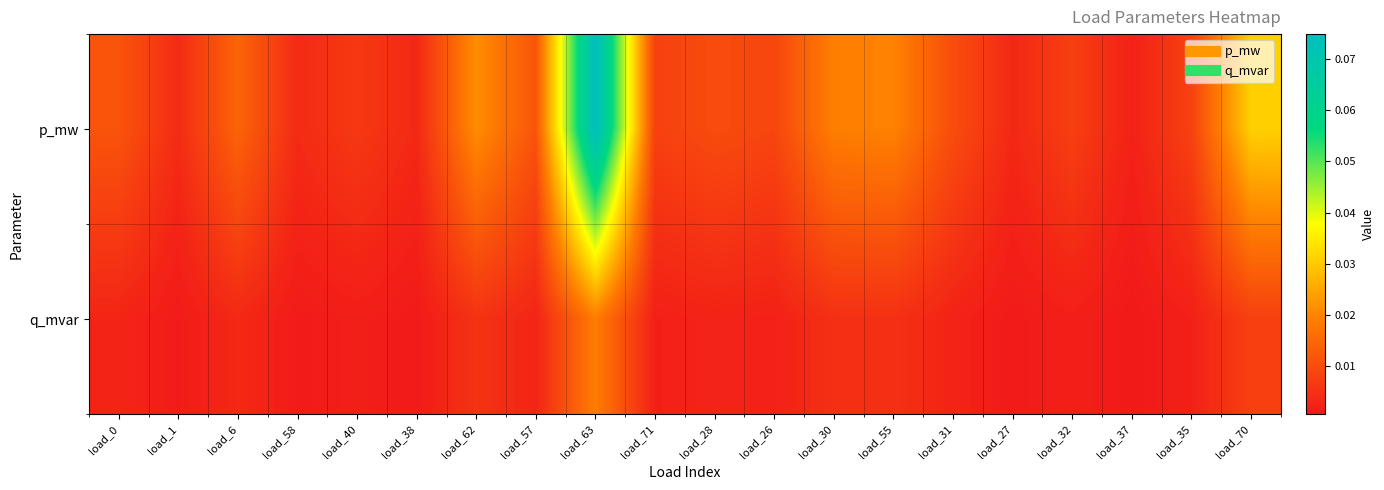

Reading left to right, list all the values displayed in this chart.

p_mw: load_0=0.0	load_1=0.0	load_6=0.0	load_58=0.0	load_40=0.0	load_38=0.0	load_62=0.0	load_57=0.0	load_63=0.1	load_71=0.0	load_28=0.0	load_26=0.0	load_30=0.0	load_55=0.0	load_31=0.0	load_27=0.0	load_32=0.0	load_37=0.0	load_35=0.0	load_70=0.0
q_mvar: load_0=0.0	load_1=0.0	load_6=0.0	load_58=0.0	load_40=0.0	load_38=0.0	load_62=0.0	load_57=0.0	load_63=0.0	load_71=0.0	load_28=0.0	load_26=0.0	load_30=0.0	load_55=0.0	load_31=0.0	load_27=0.0	load_32=0.0	load_37=0.0	load_35=0.0	load_70=0.0